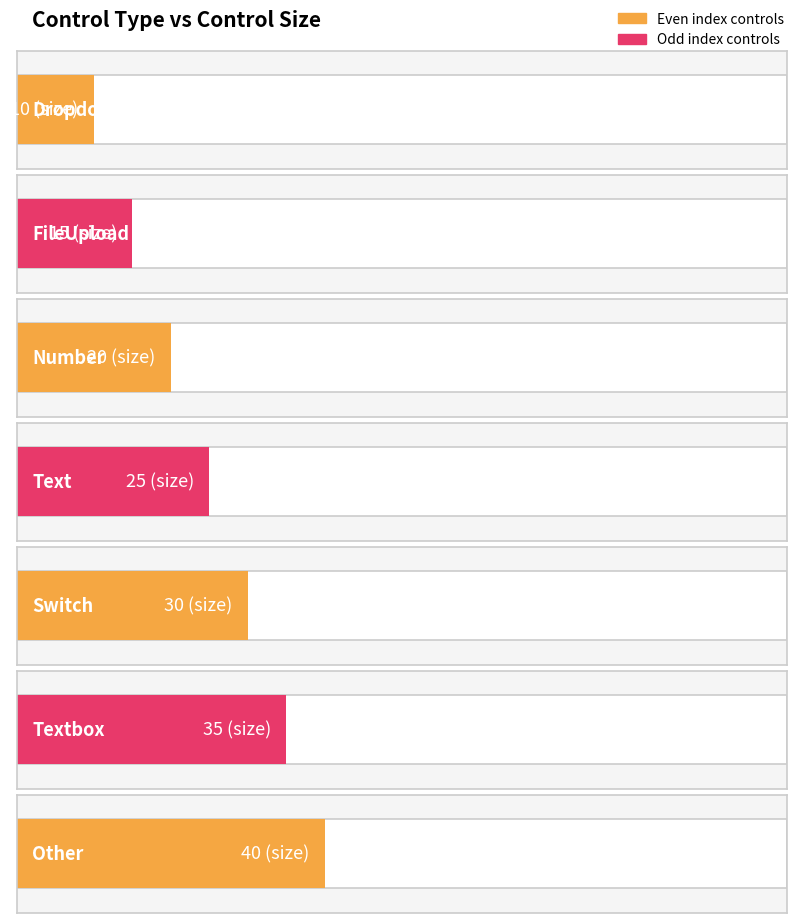

What is the sum of the values at Switch and Text?

55